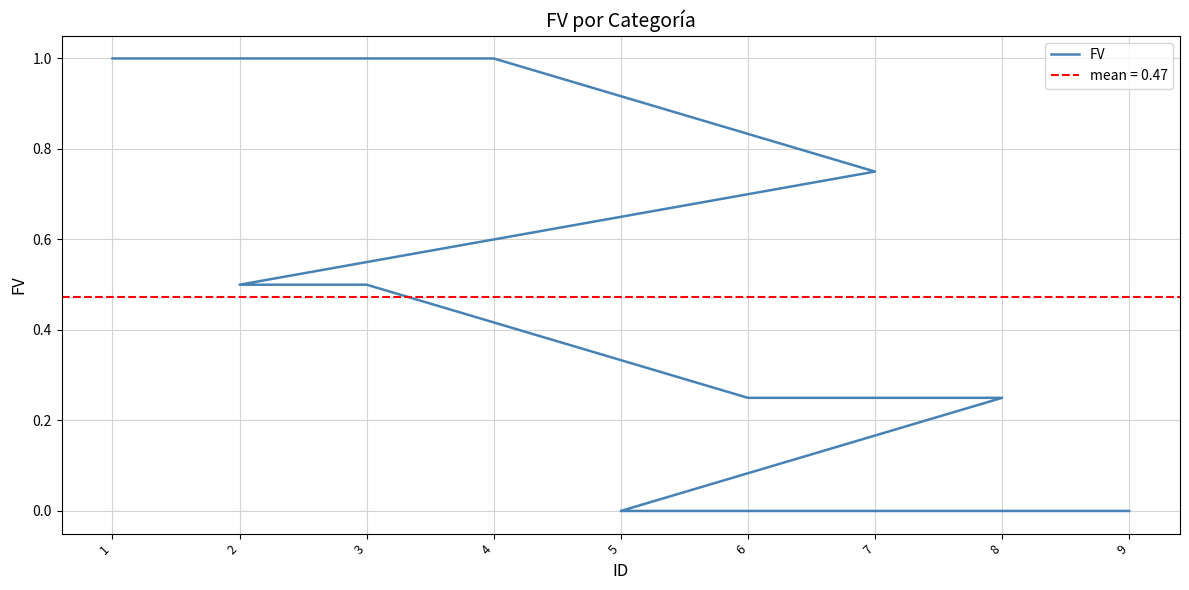

What position from the left is 4?

2